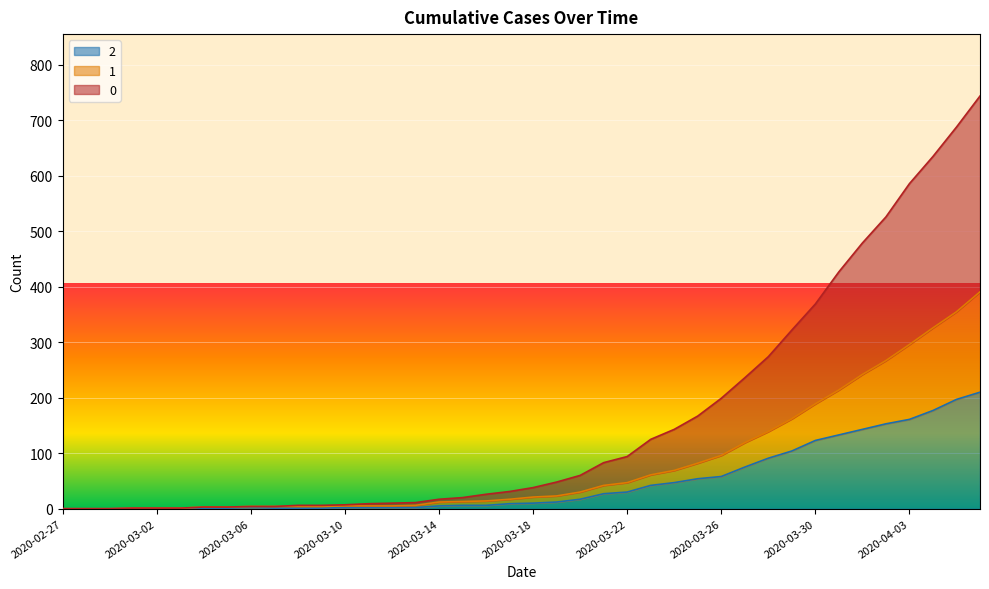

At 2020-02-29, list the series in order from largest to smallest.

0, 1, 2